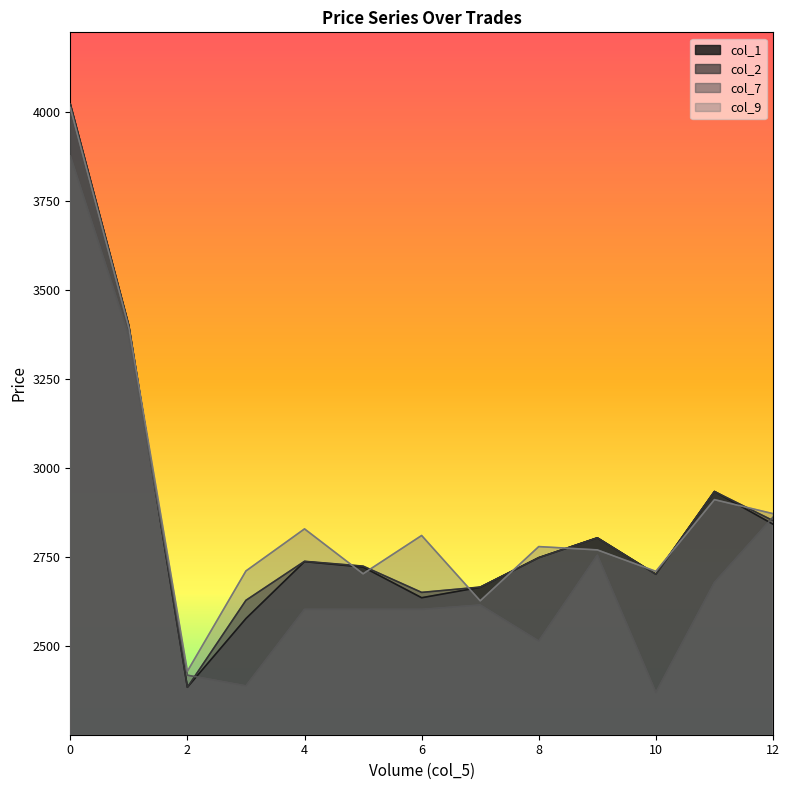

What is the approximate value of col_9 at 0?

4012.1